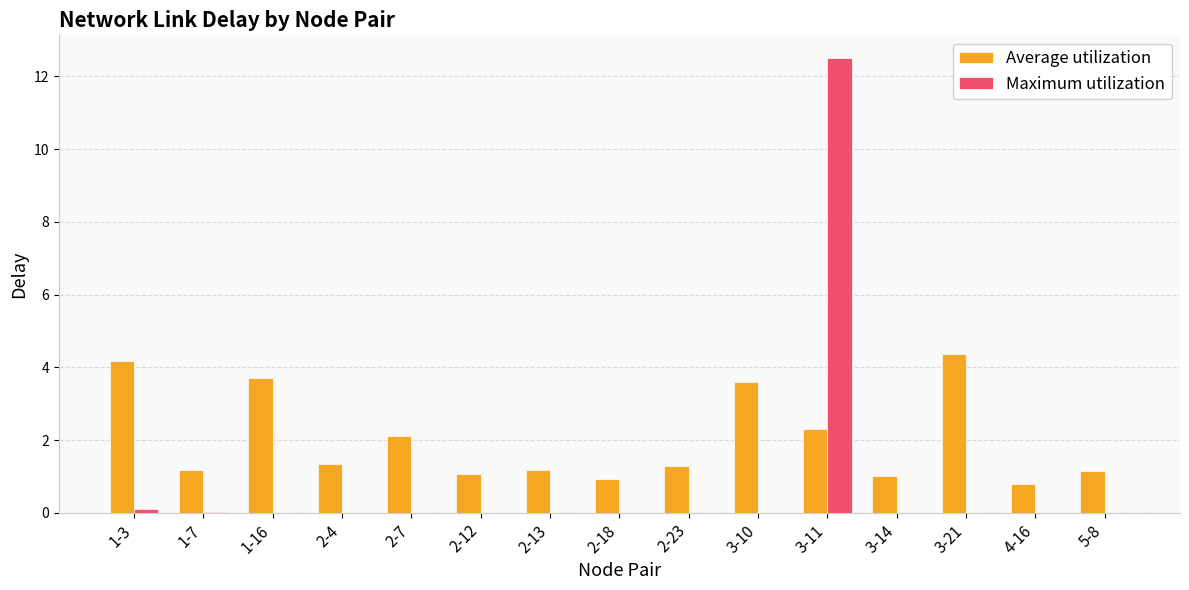

Which category has the highest value across all series?

3-11